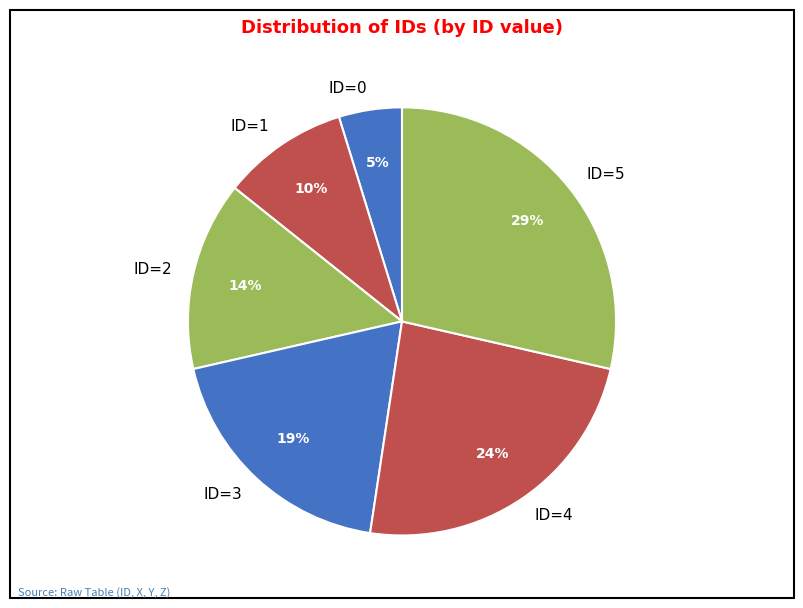

To the nearest percent, what is the difference between the ID=0 and ID=4 slice percentages?

19%